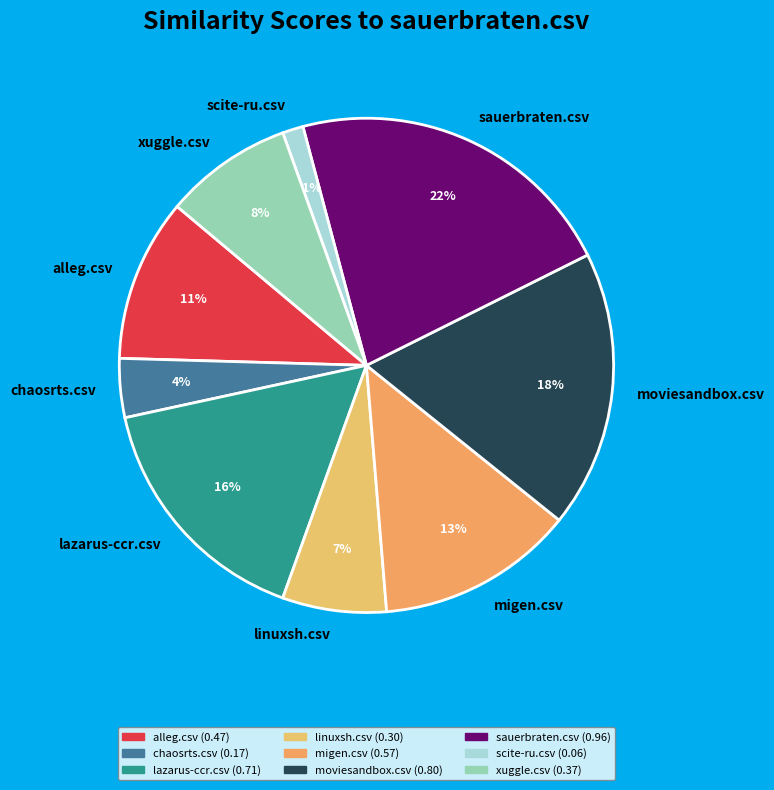

To the nearest percent, what is the combined percentage of xuggle.csv and linuxsh.csv?

15%